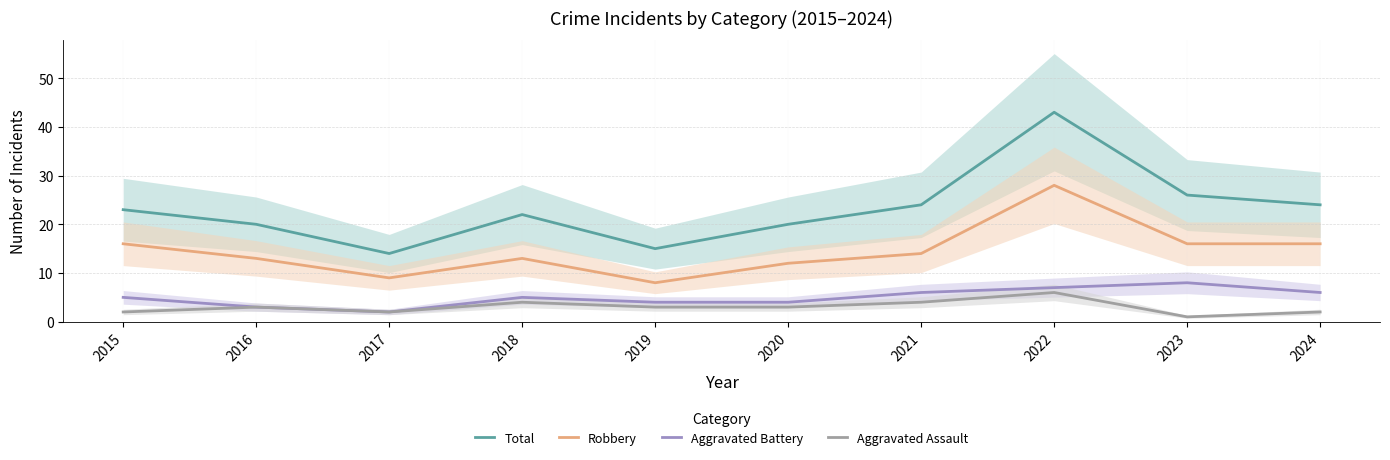

Between 2018 and 2015, which is larger?

2015